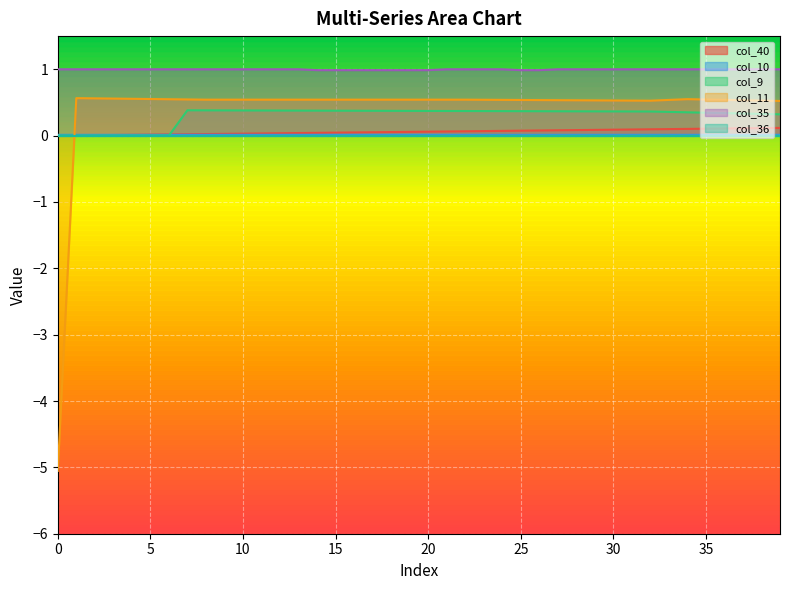

At which label does col_9 reach its peak?

7